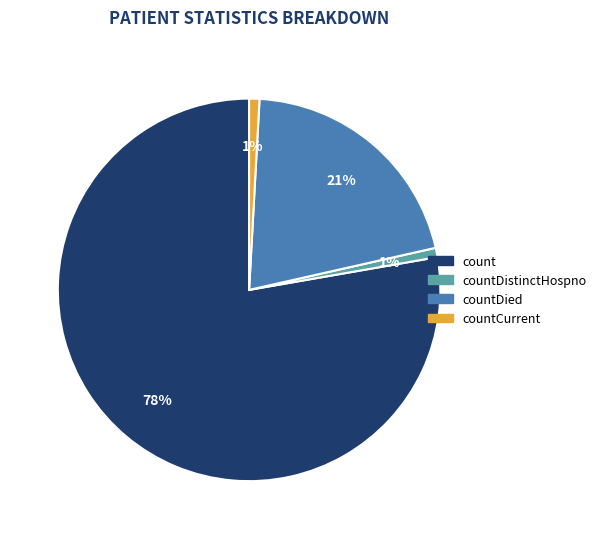

Does any single category account for the majority?

Yes